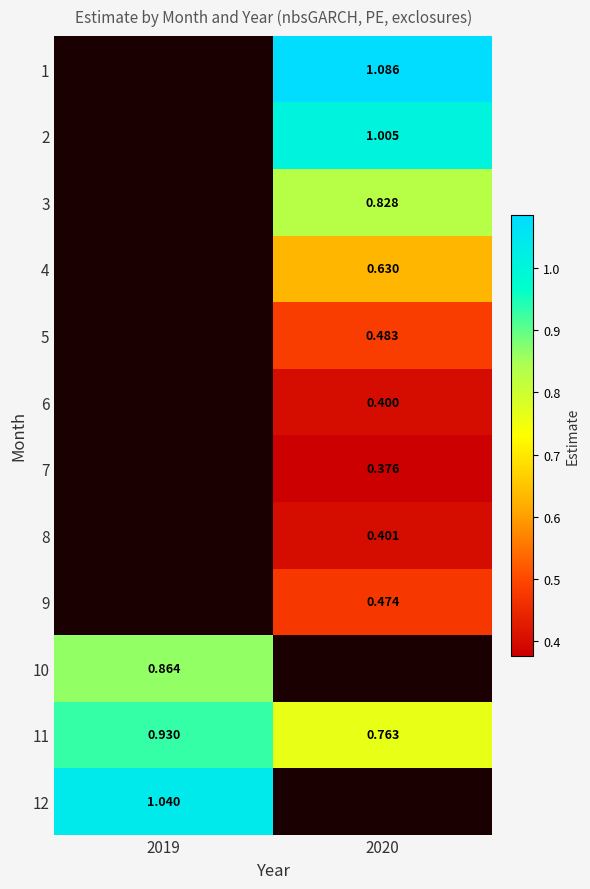

The value of 6 at 2020 is 0.4. True or false?

True